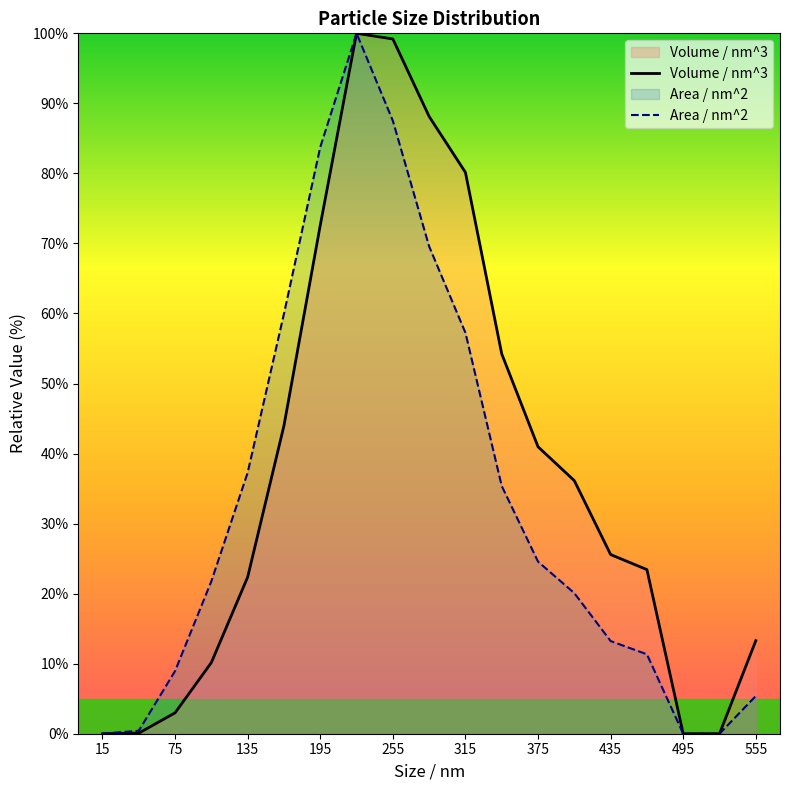

True or false: Area / nm^2 and Volume / nm^3 cross at least once.

False